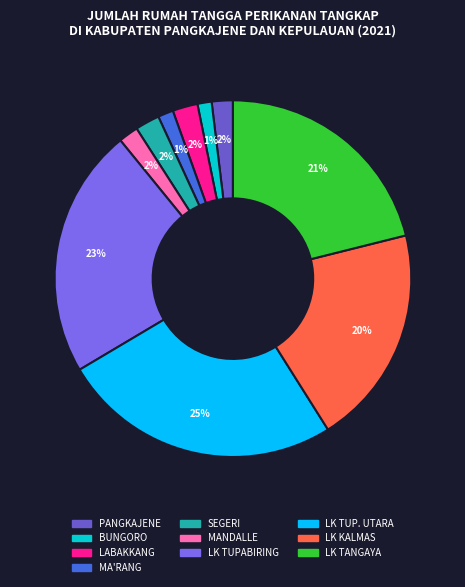

What is the total percentage of BUNGORO and LABAKKANG?

3.6%